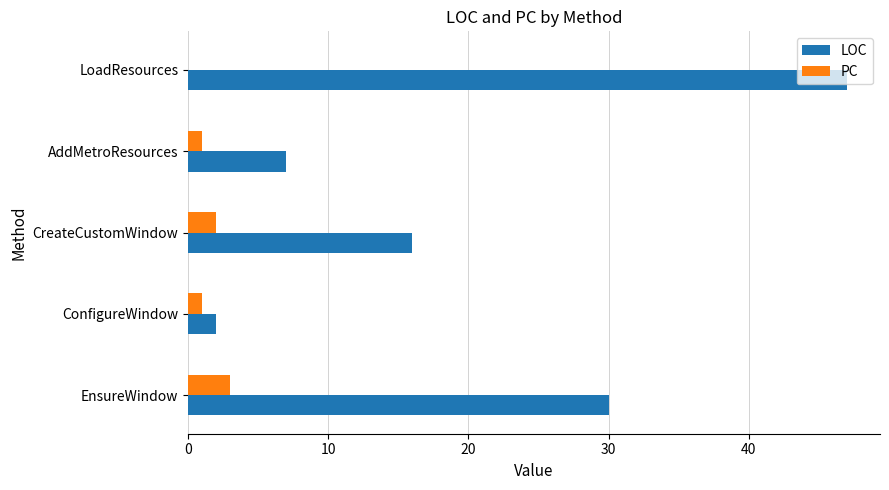

Between EnsureWindow and ConfigureWindow, which series saw the biggest shift?

LOC